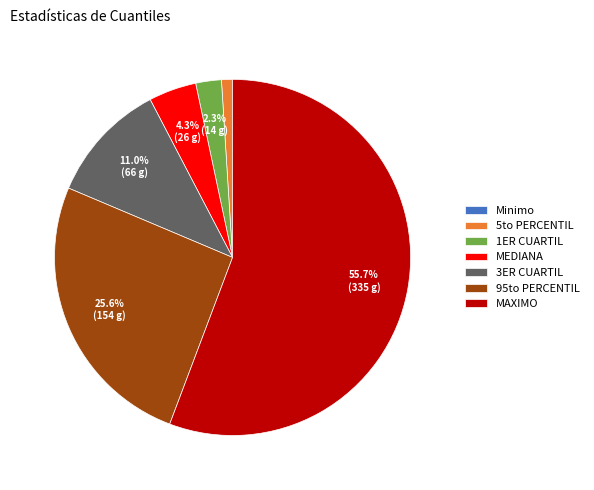

To the nearest percent, what is the combined percentage of MEDIANA and 5to PERCENTIL?

5%